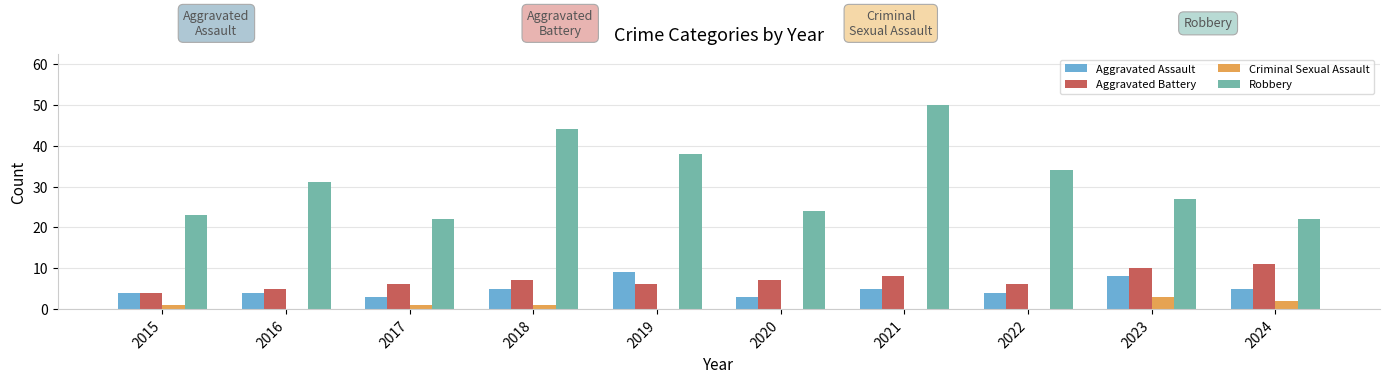

Is it true that Criminal Sexual Assault equals 1 at 2017?

True